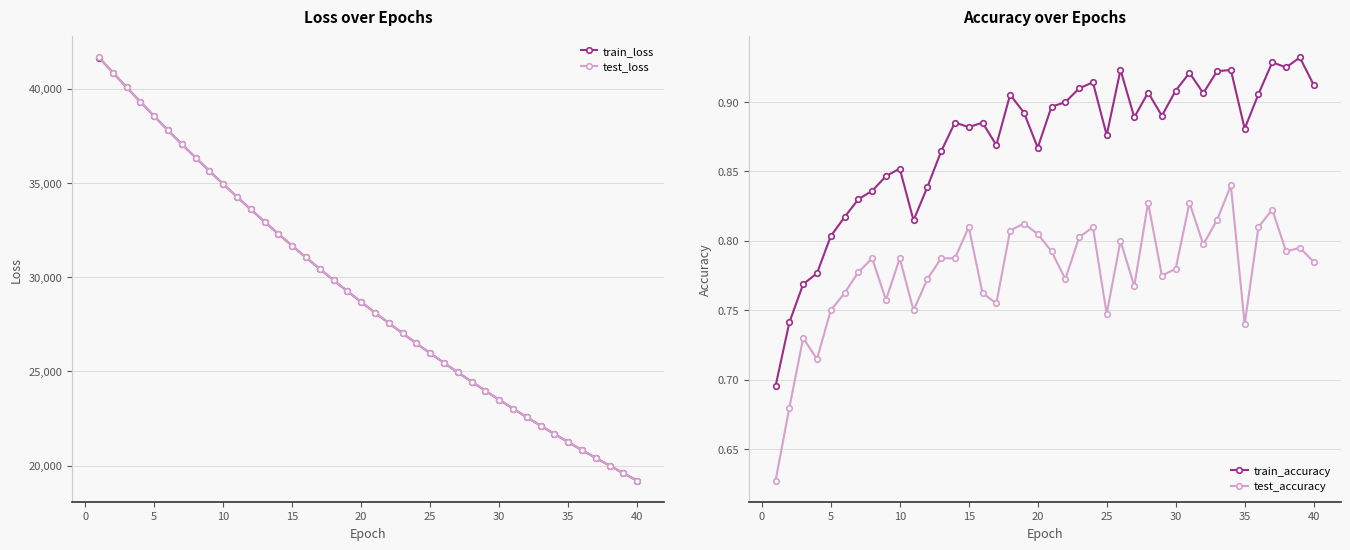

Is this an area chart (filled region under the line)?

No